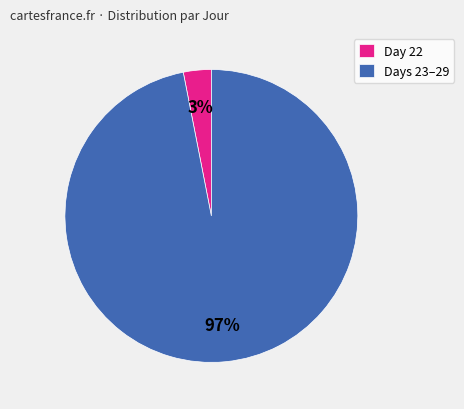

To the nearest percent, what is the difference between the largest and smallest slice percentages?

94%